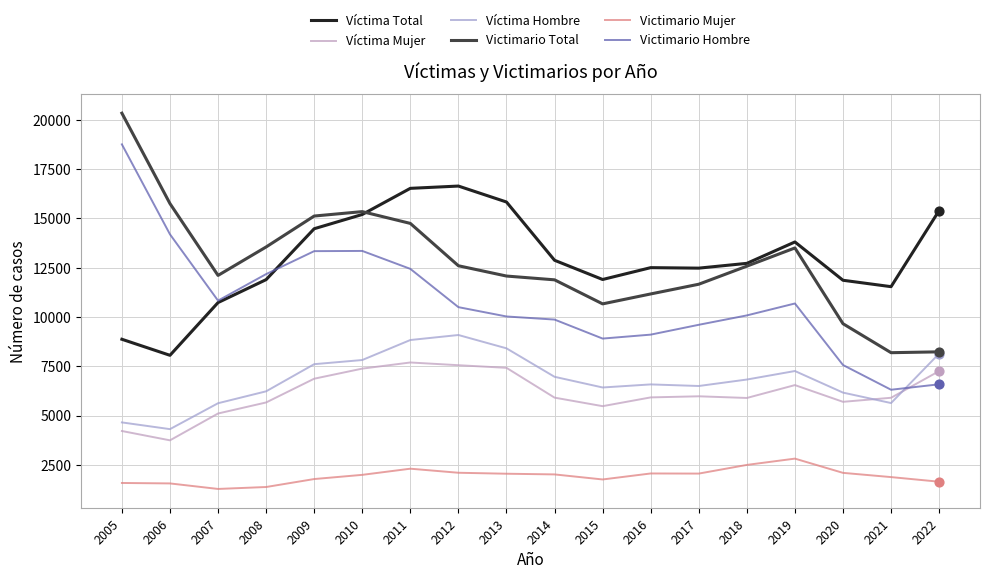

Is the value of Víctima Mujer at 2017 greater than the value of Victimario Mujer at 2011?

Yes